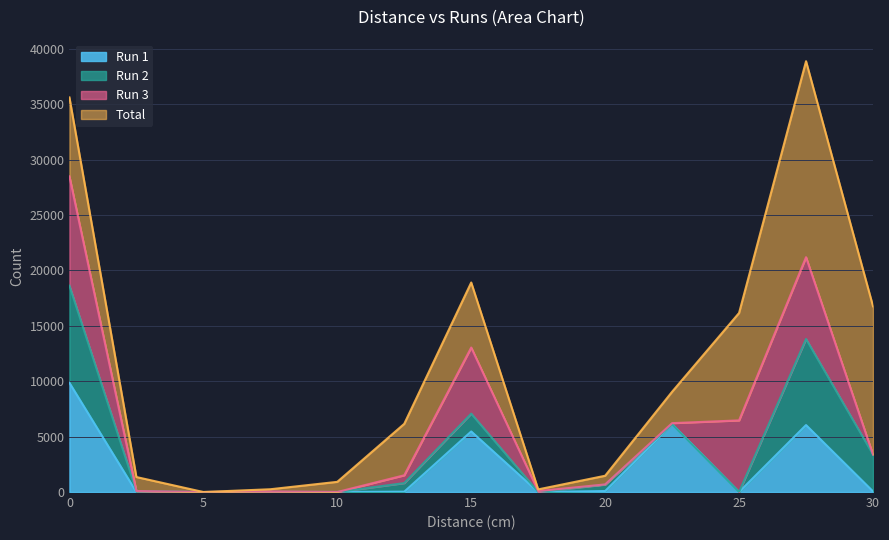

True or false: Run 2 has more than 0 points higher than both neighbors.

True